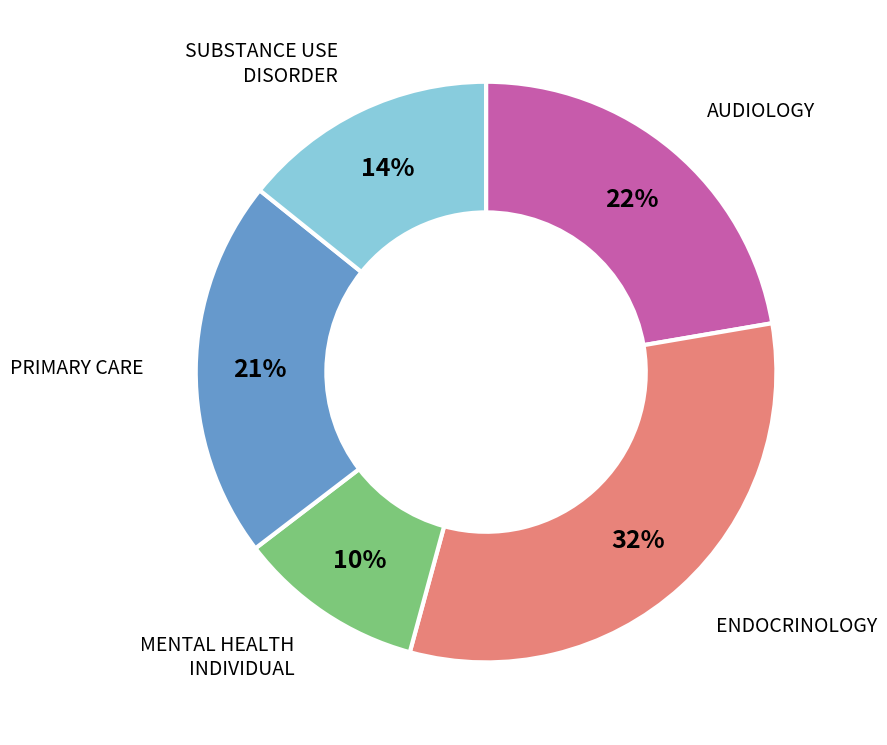

Is there any slice that represents more than half of the pie?

No